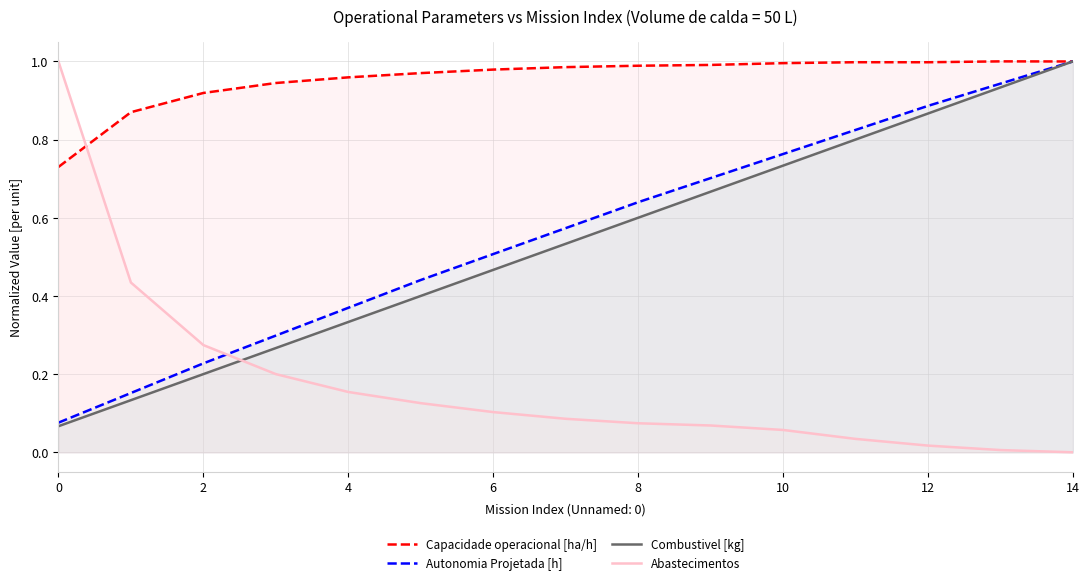

Rank the series at 0 from lowest to highest value.

Combustivel [kg], Autonomia Projetada [h], Capacidade operacional [ha/h], Abastecimentos